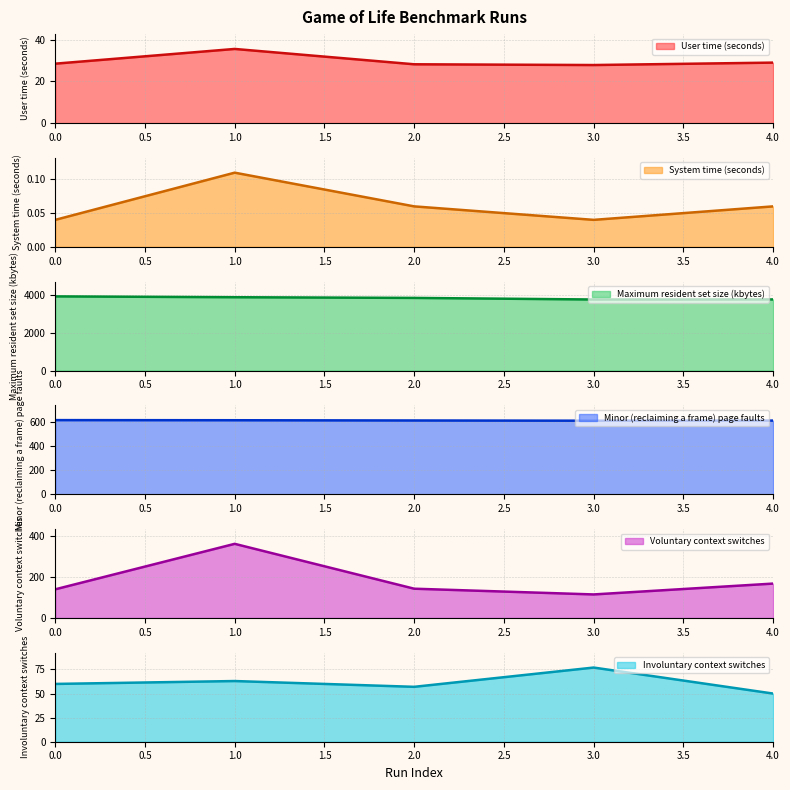

What is the difference between the maximum and second lowest values in the Voluntary context switches series?

222